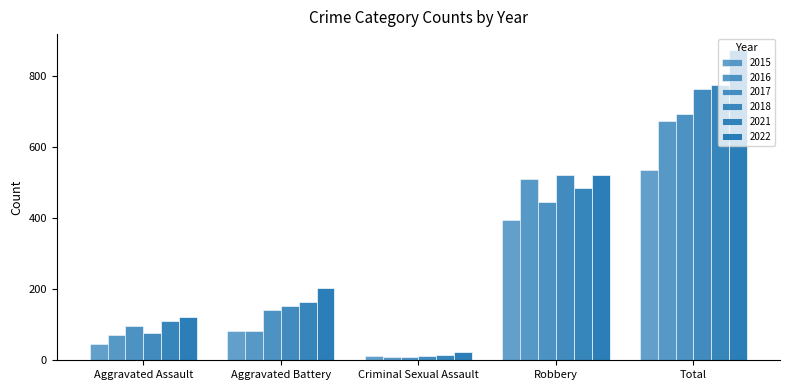

What position from the right is Robbery?

2